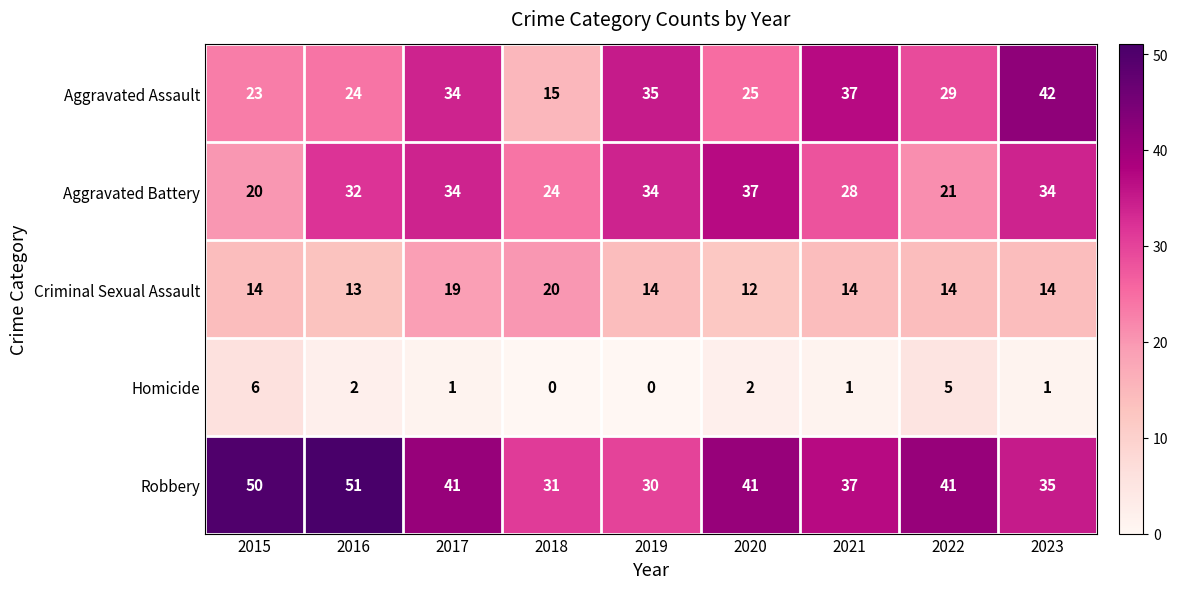

At which category is the sum across all series the highest?

2017